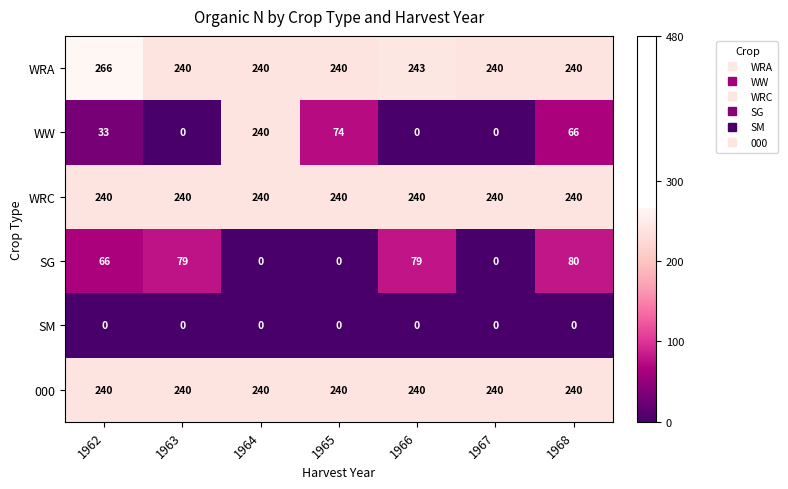

At how many categories does at least one series exceed 124?

7